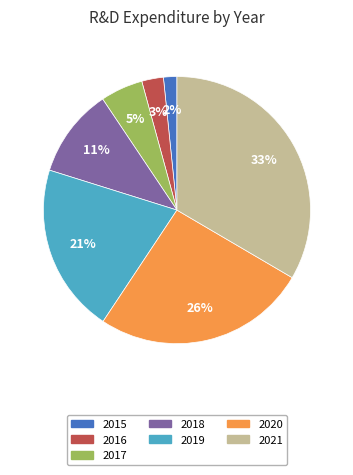

Is 2020 the majority of the pie?

No